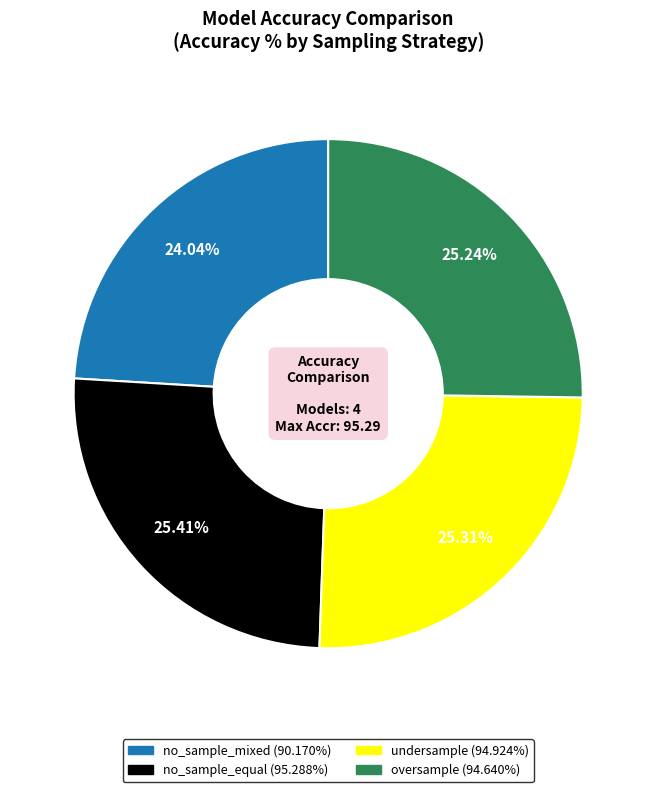

Combined, do no_sample_equal and no_sample_mixed account for over 50%?

No